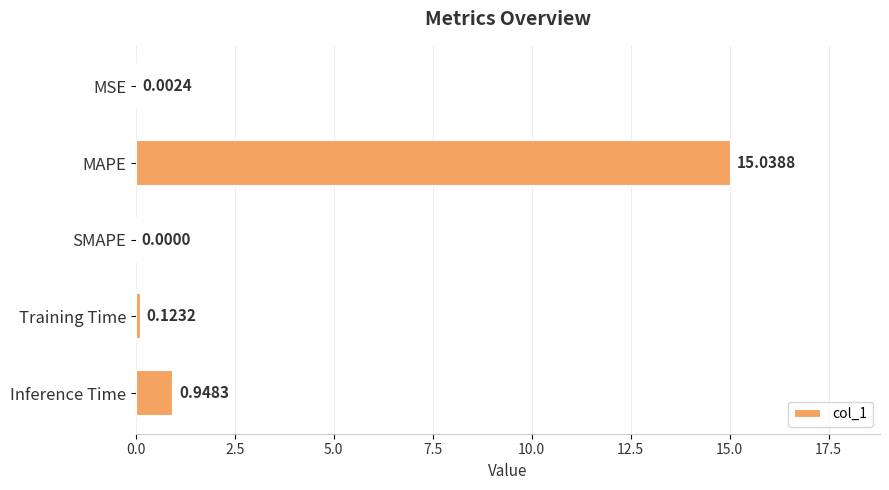

Which has a higher value, Inference Time or MSE?

Inference Time